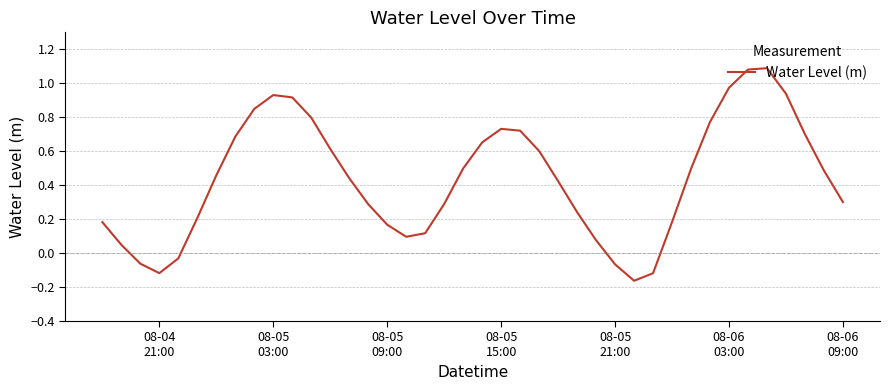

Is this an area chart (filled region under the line)?

No